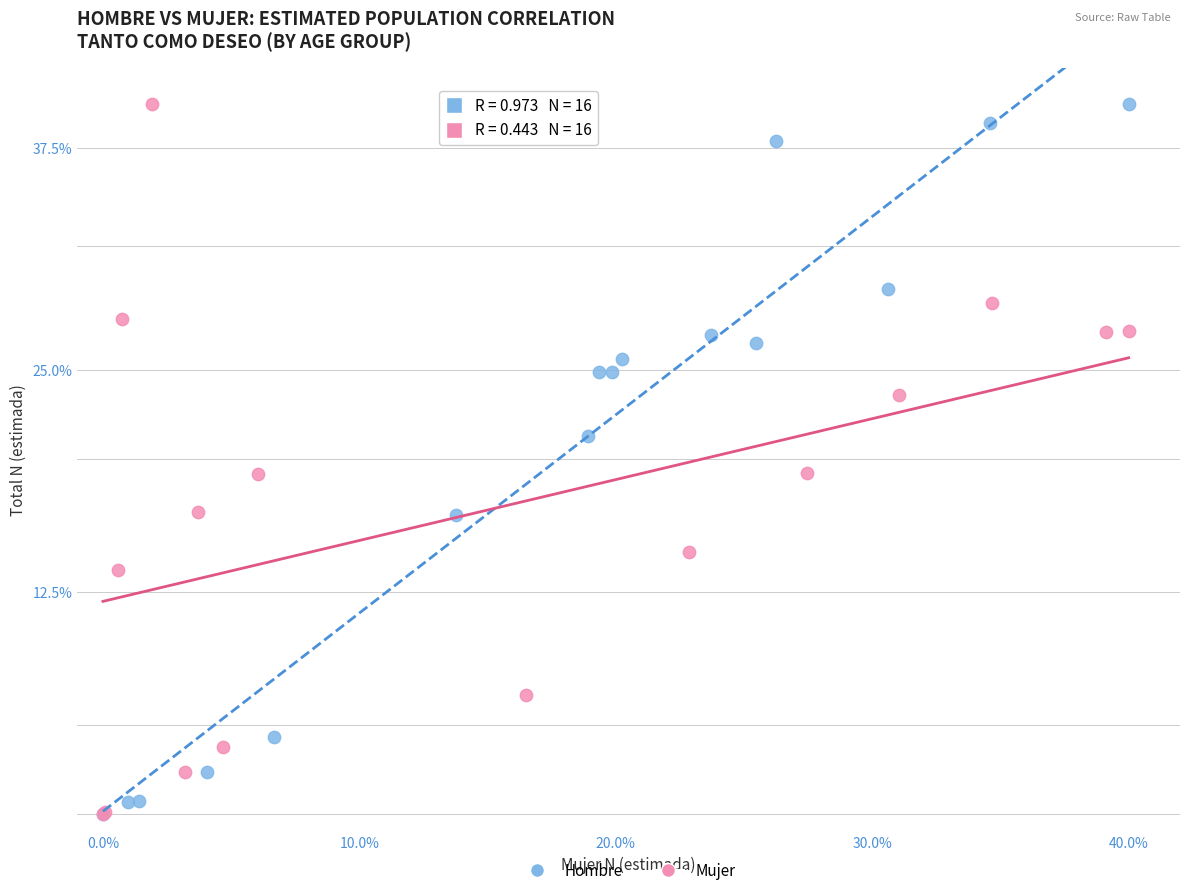

What are all the series names shown in the legend?

Hombre, Mujer